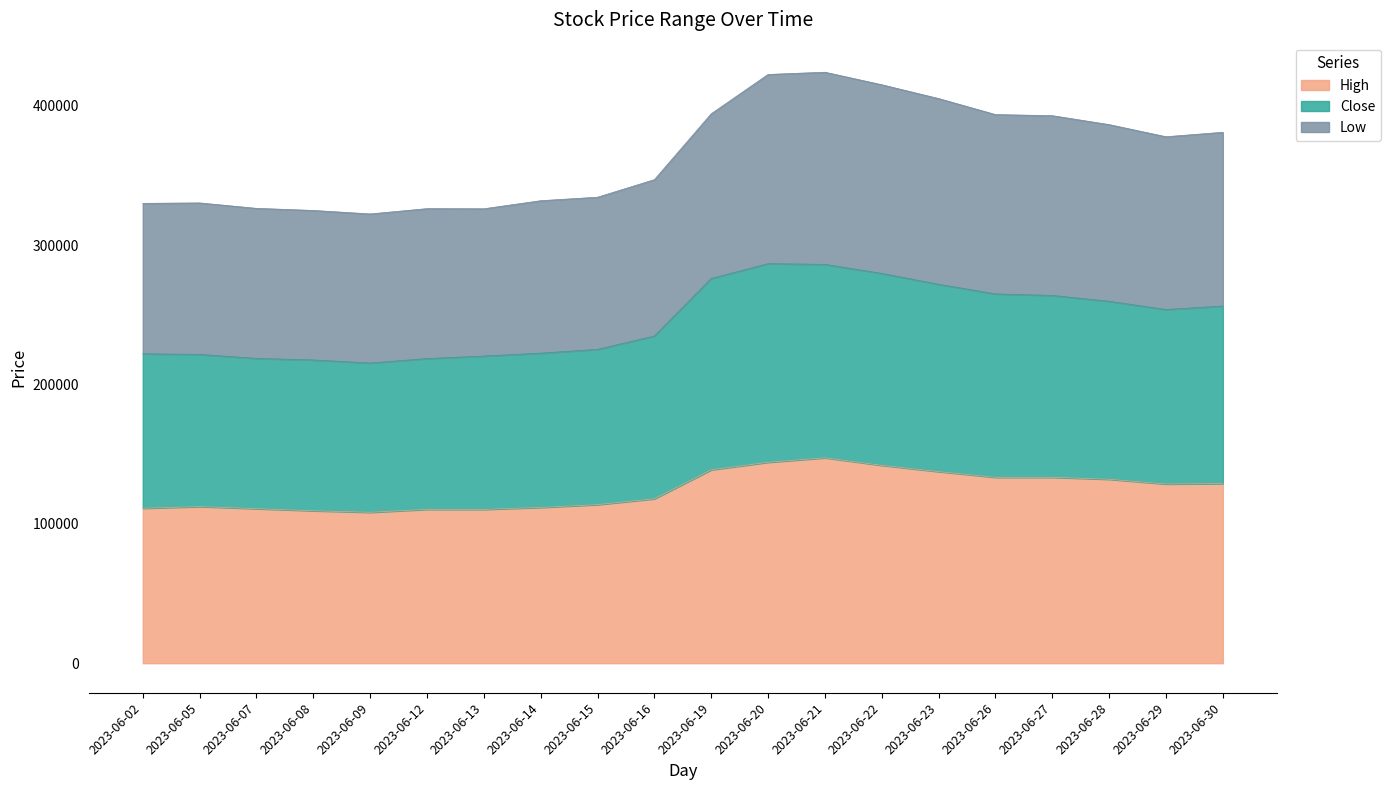

At how many categories does at least one series exceed 137225?

20